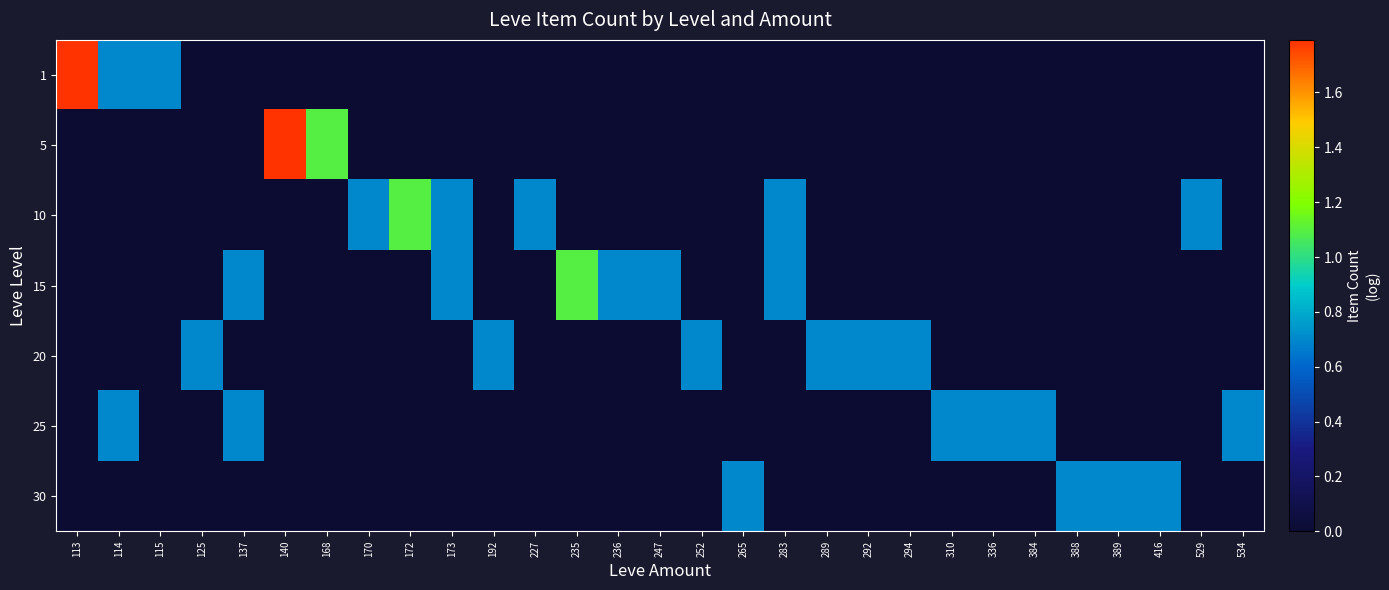

What is the total value across all series at 227?

0.7